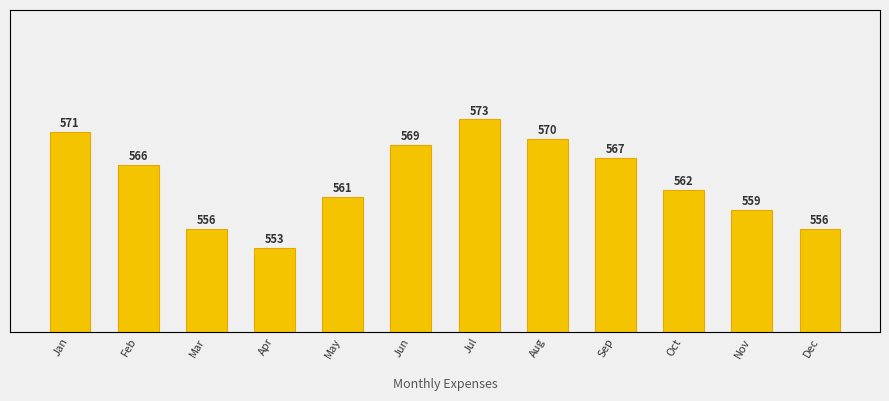

Which category has the lowest value across all series?

Apr